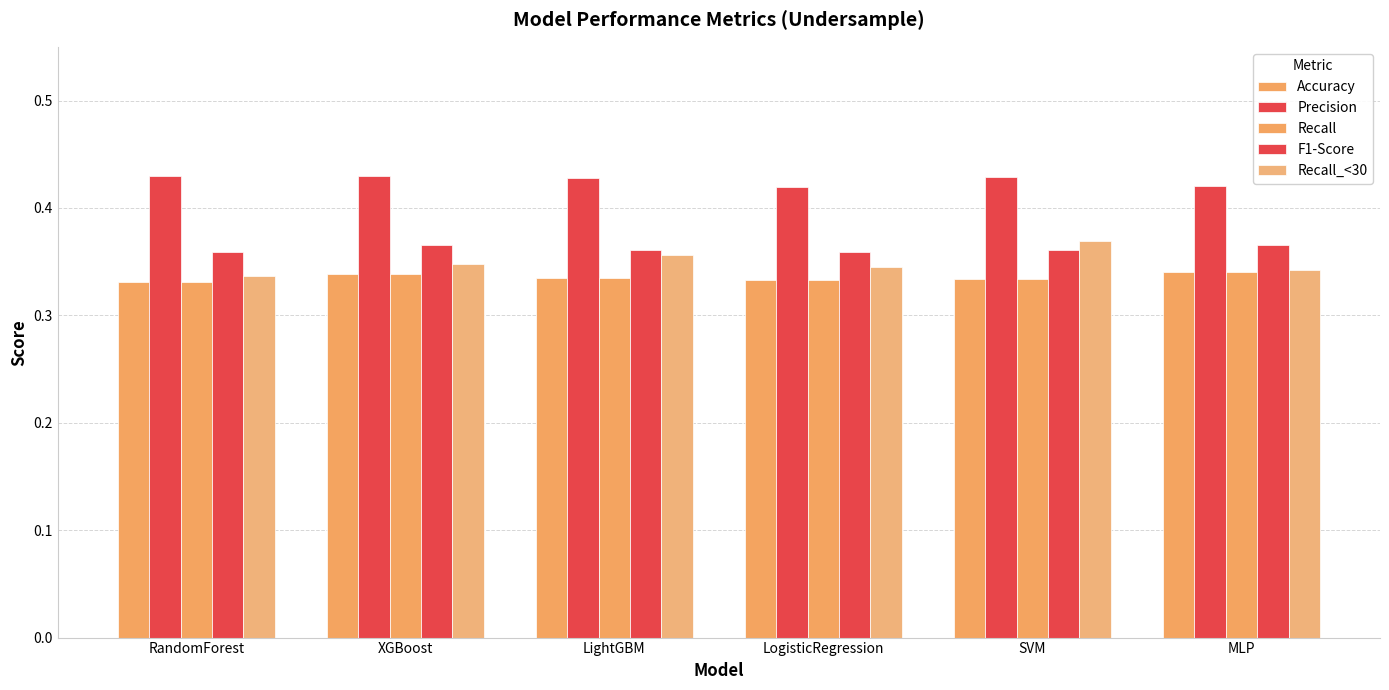

How many bars are there in total?

30